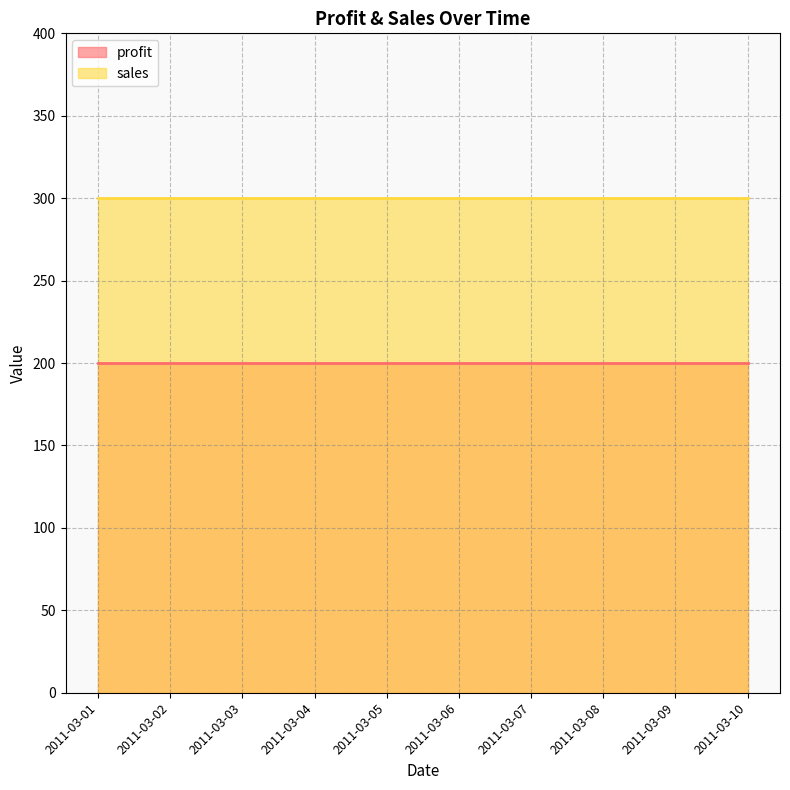

At how many categories does at least one series exceed 236?

10